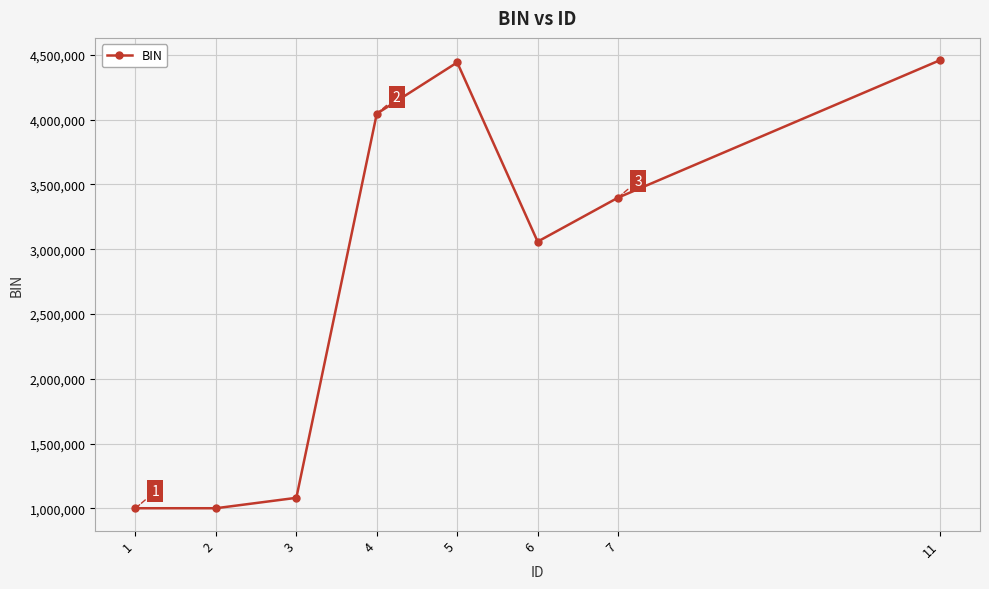

What is the value of the 6th point from the left?

3058717